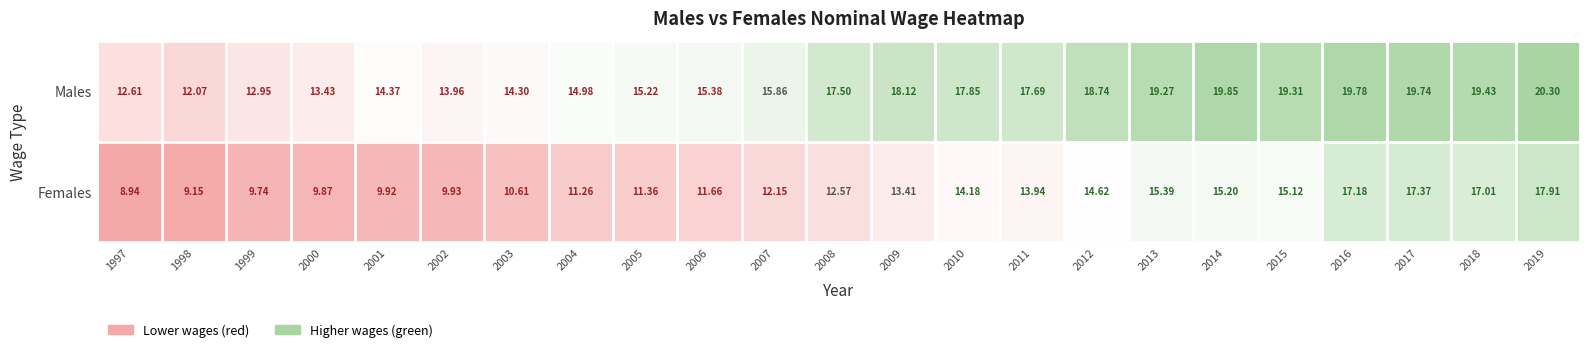

Which series has the largest total across all categories?

Males